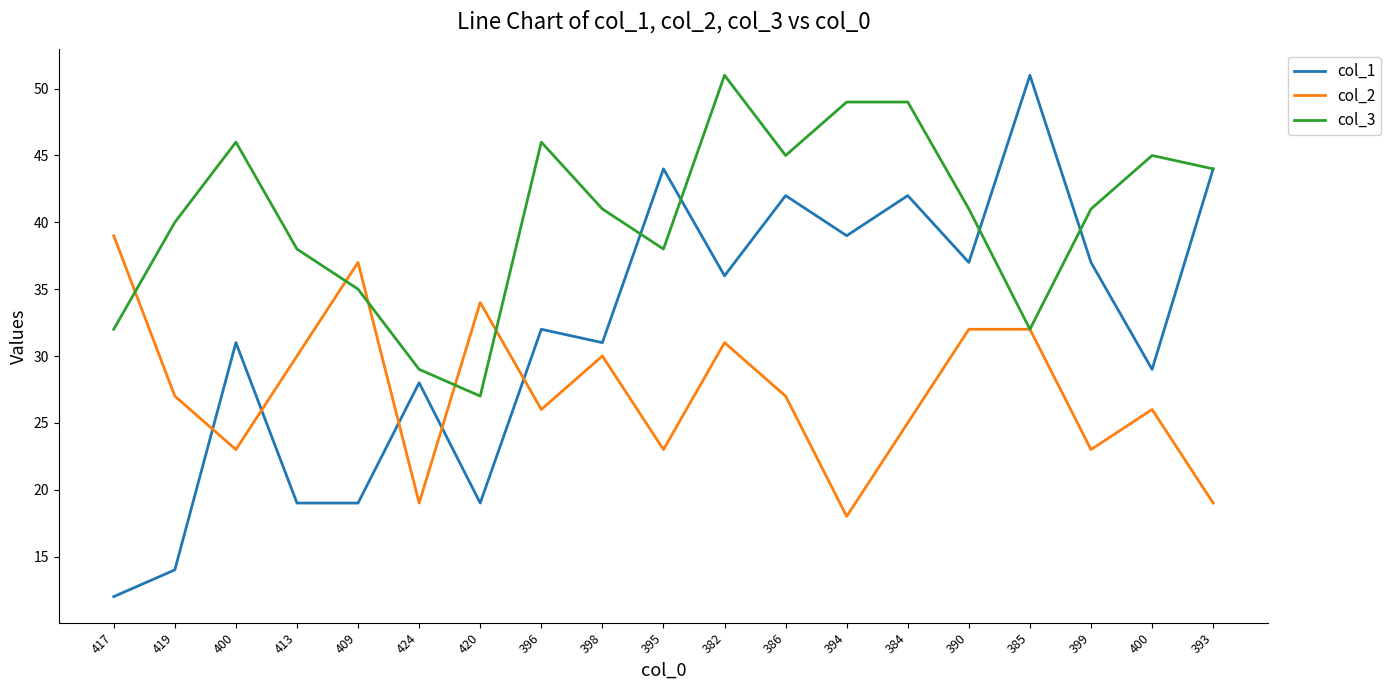

What are all the series names shown in the legend?

col_1, col_2, col_3